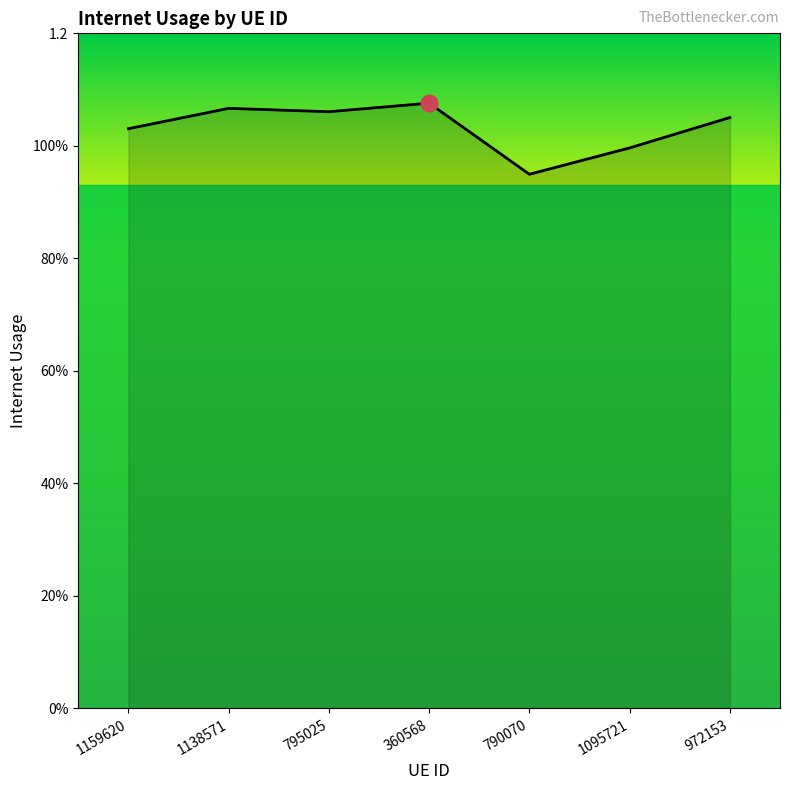

Where is the data nearest to the value 1?

1095721